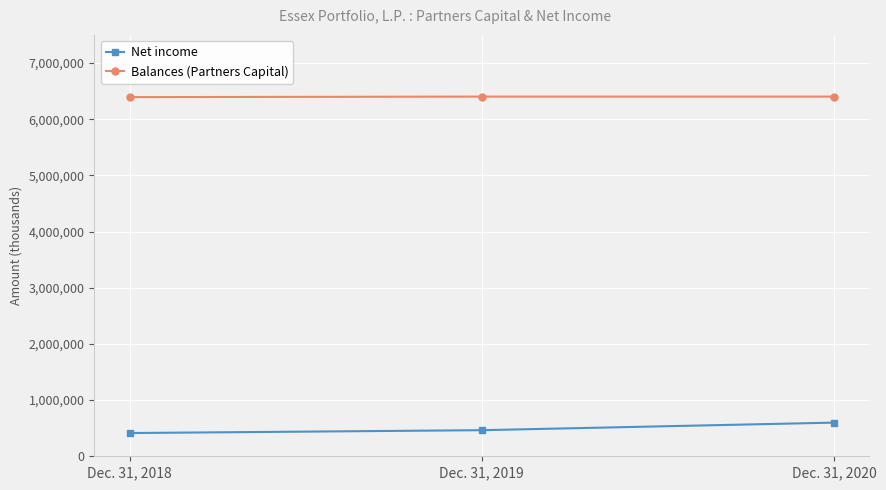

How many values in the Balances (Partners Capital) series are below 6403504?

1